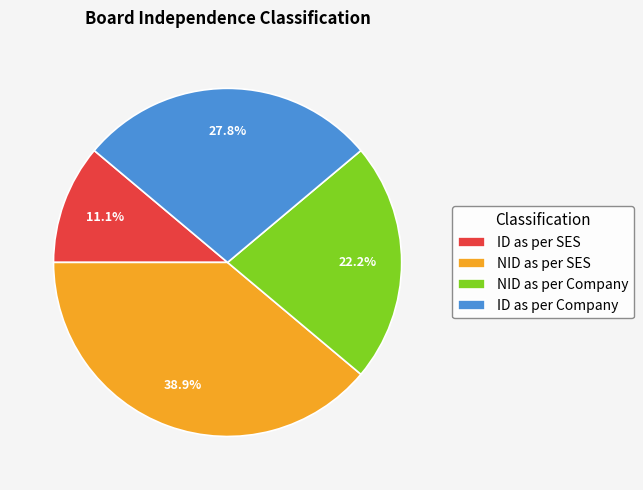

Combined, do ID as per SES and ID as per Company account for over 50%?

No